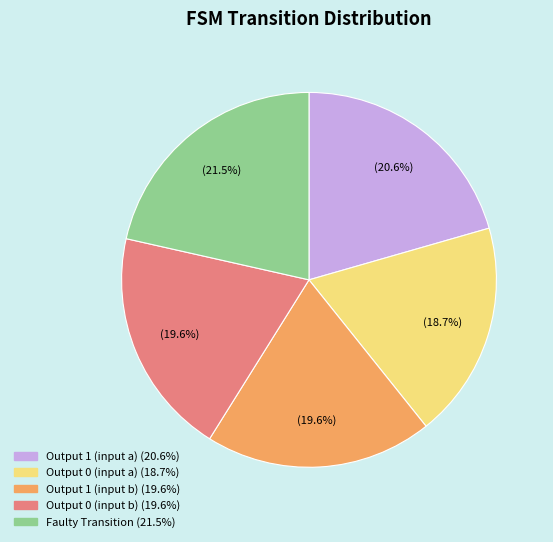

Is there a majority slice in this chart?

No